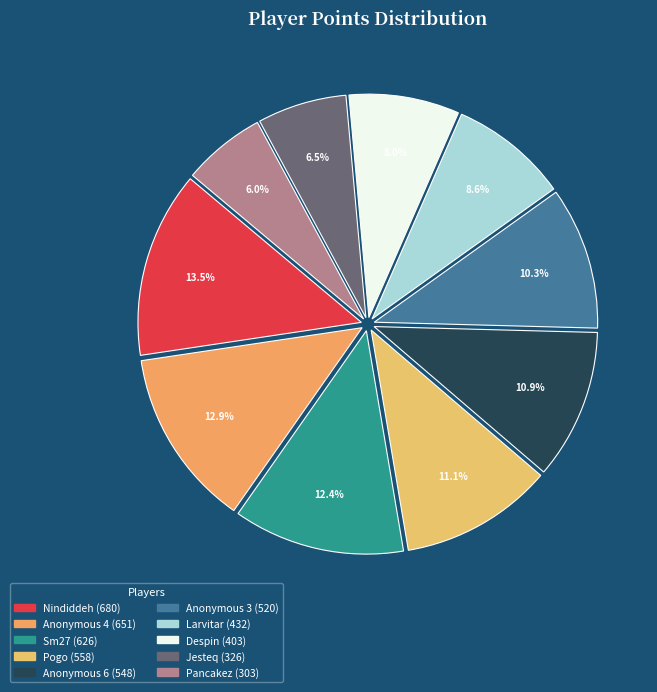

To the nearest percent, what portion does Anonymous 6 represent?

11%